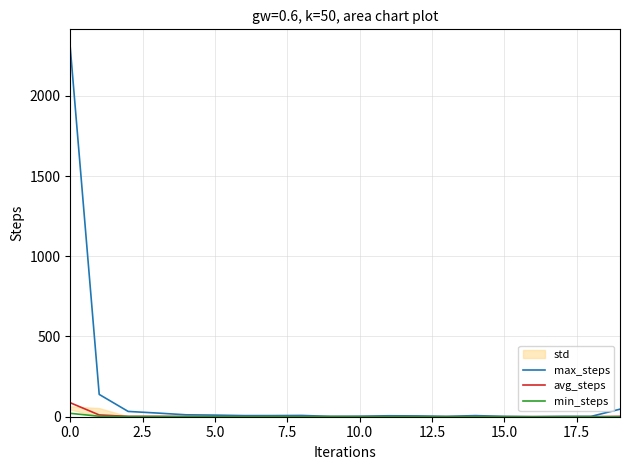

What is the maximum value for avg_steps?

87